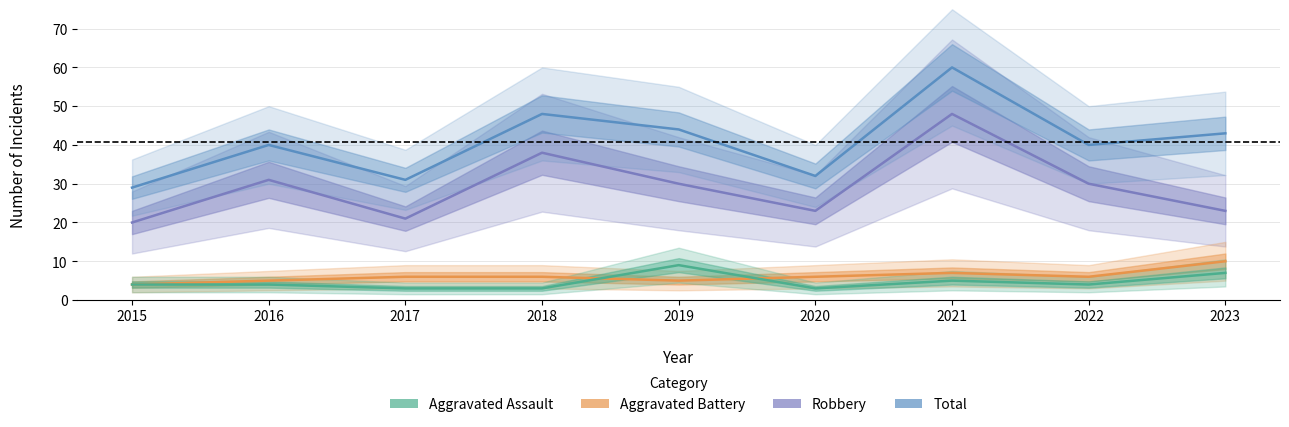

Where is Total nearest to the value 44?

2019